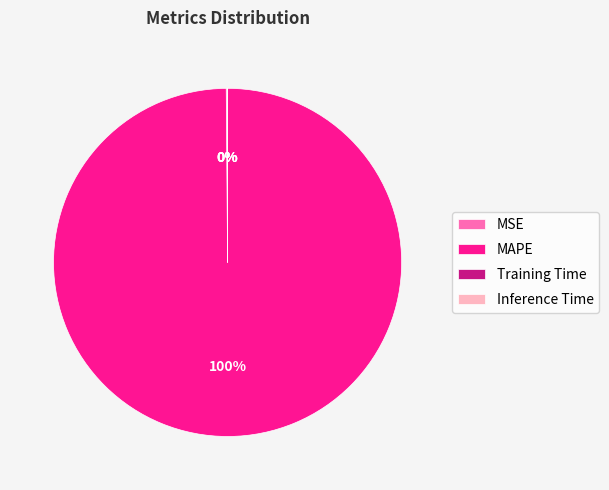

True or false: MAPE accounts for 100% of the total.

True